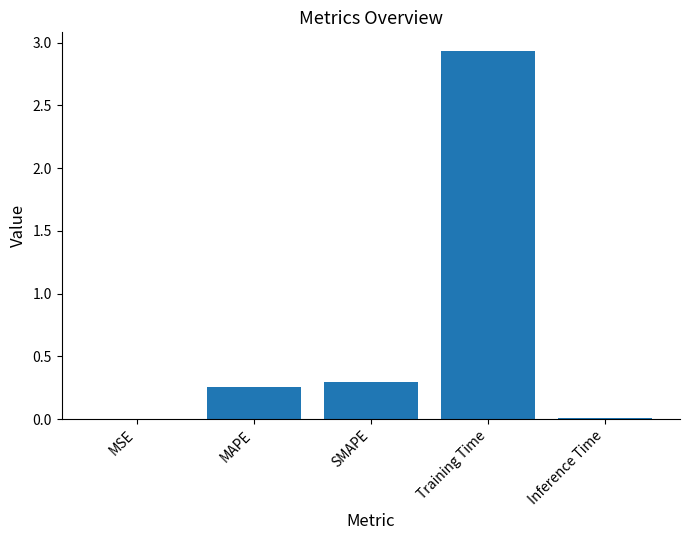

Which label corresponds to the largest value in the chart?

Training Time